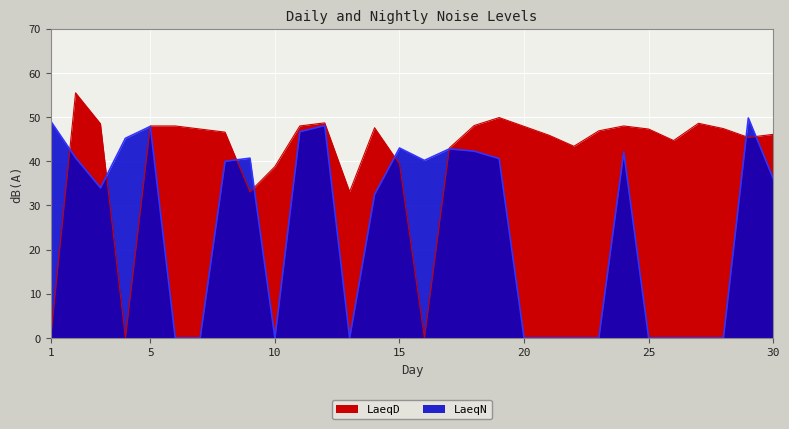

Where is the first local minimum for LaeqD?

4